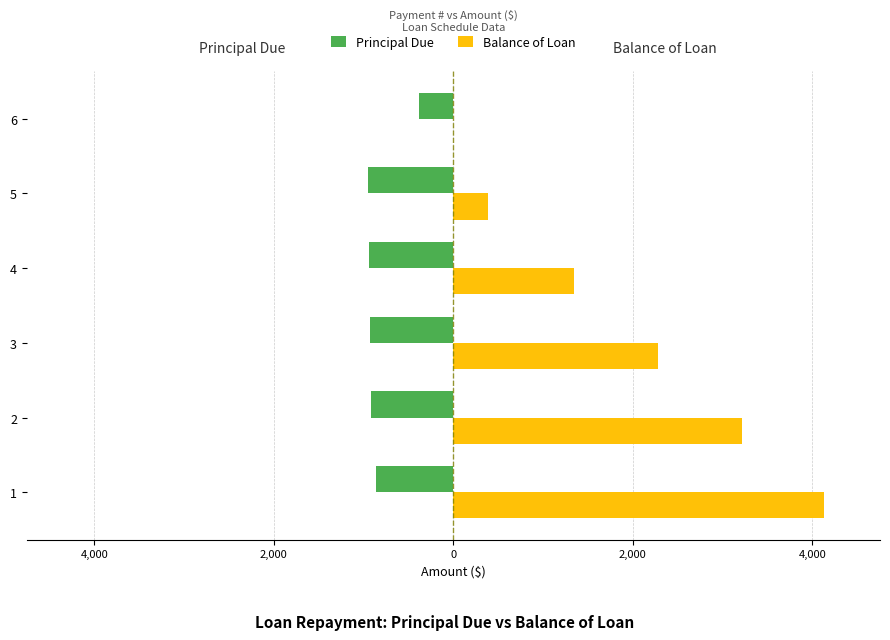

What are all the series names shown in the legend?

Principal Due, Balance of Loan